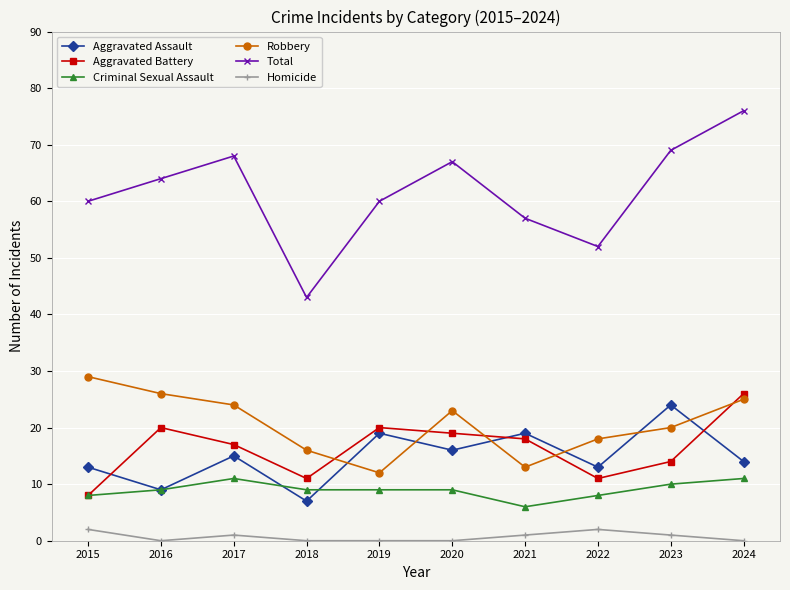

What is the maximum value shown in the chart?

76